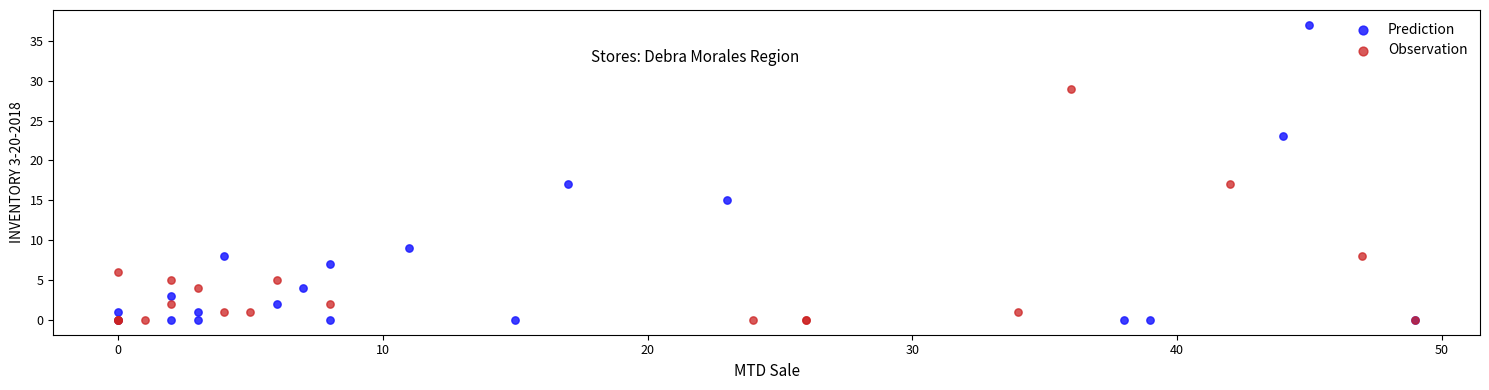

Which series contains the highest Y value?

Prediction